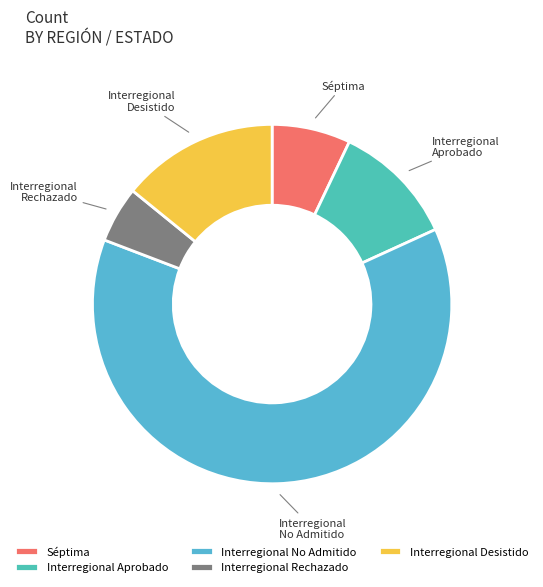

Which category has the smallest portion of the pie?

Interregional Rechazado